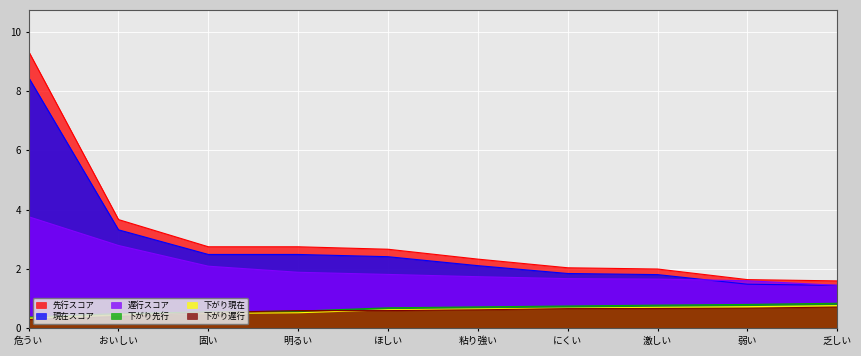

What is the label of the 3rd point from the right?

激しい